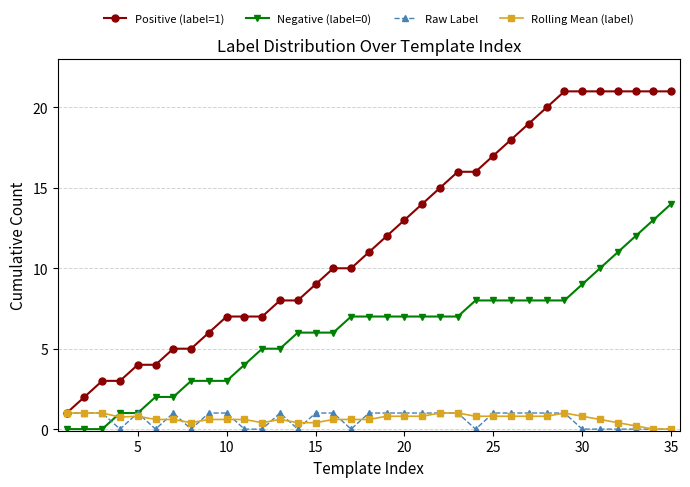

Which series has the largest range (max minus min)?

Positive (label=1)